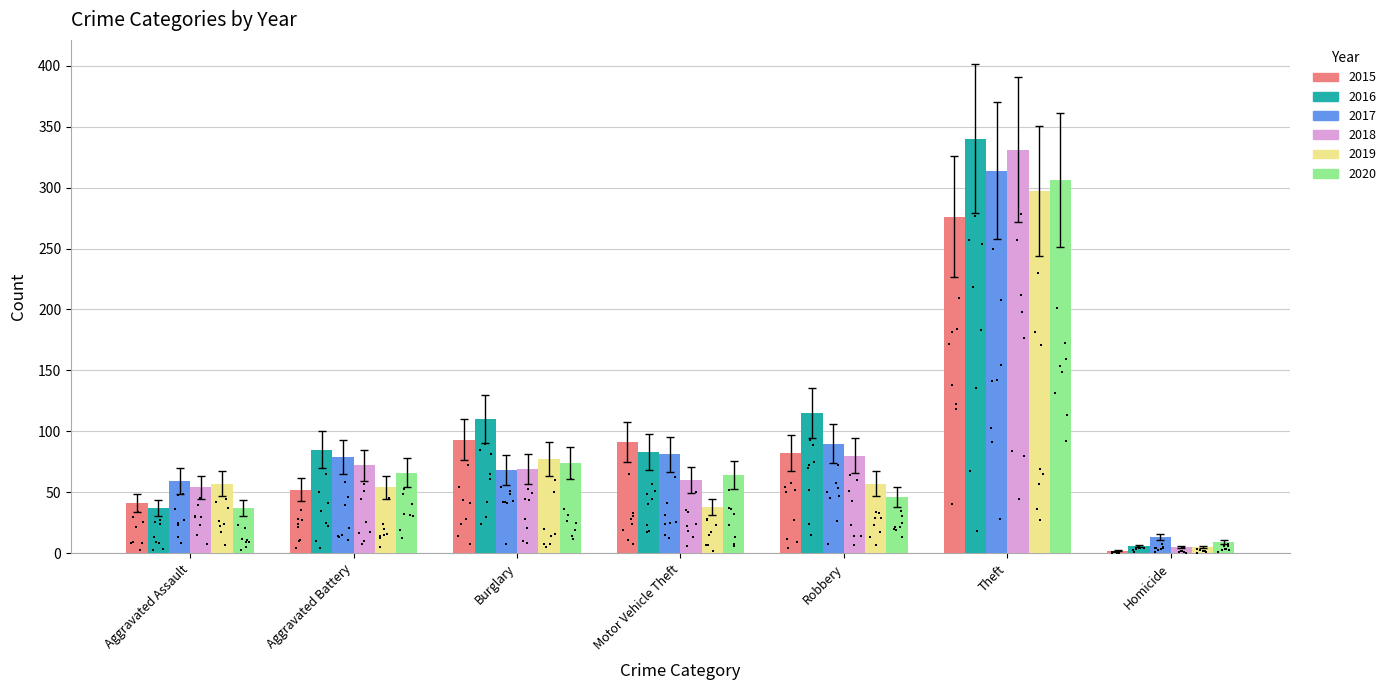

Which series reaches the minimum Y coordinate?

2015